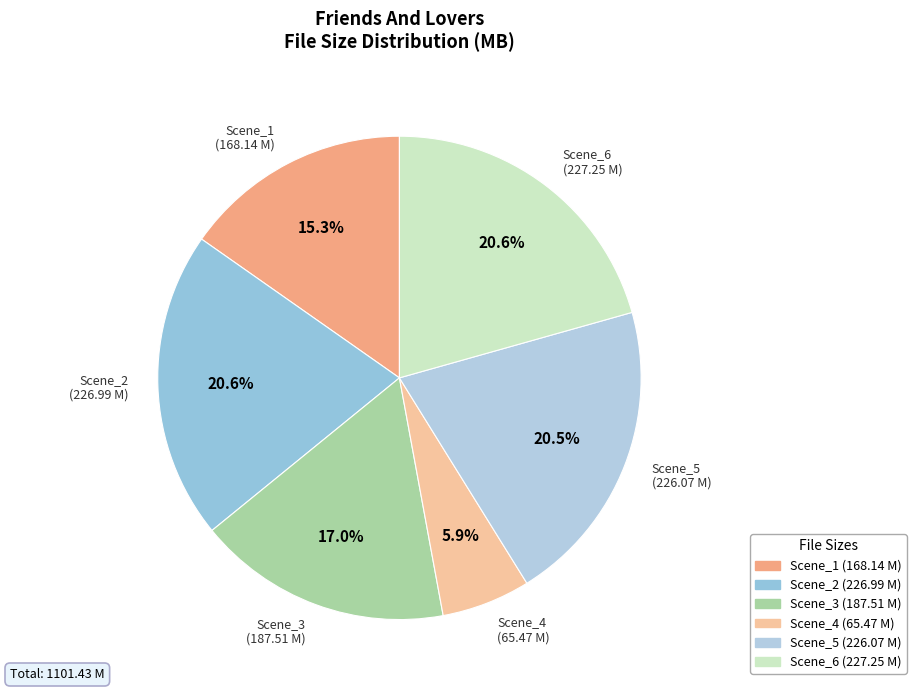

What percentage is the Scene_3 slice, to the nearest percent?

17%